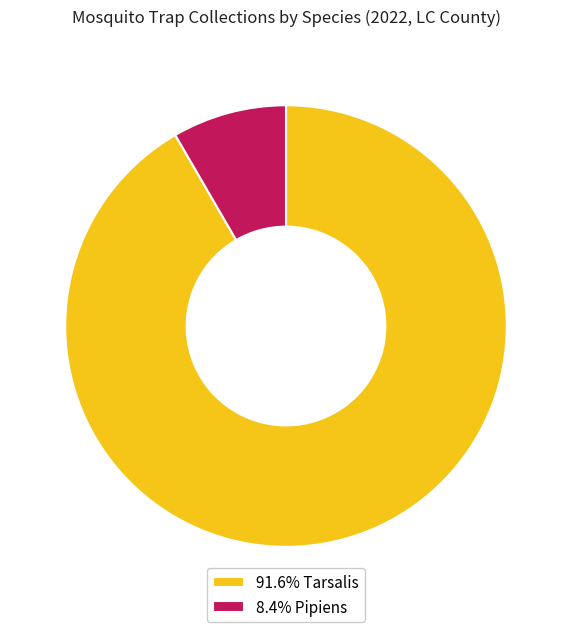

Does 8.4% Pipiens account for over 50% of the chart?

No